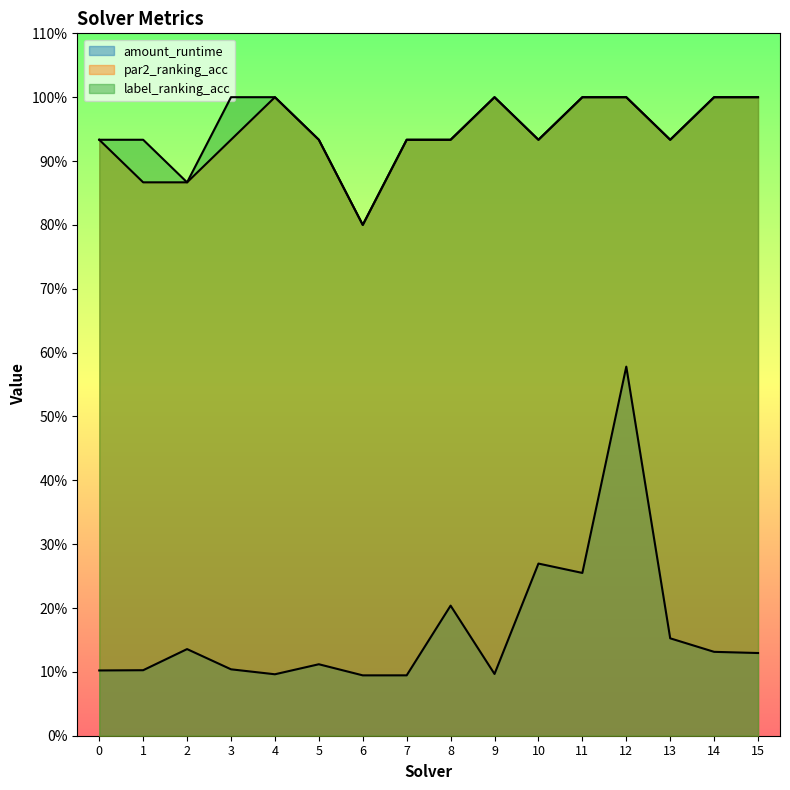

Which category has the highest value in the amount_runtime series?

12